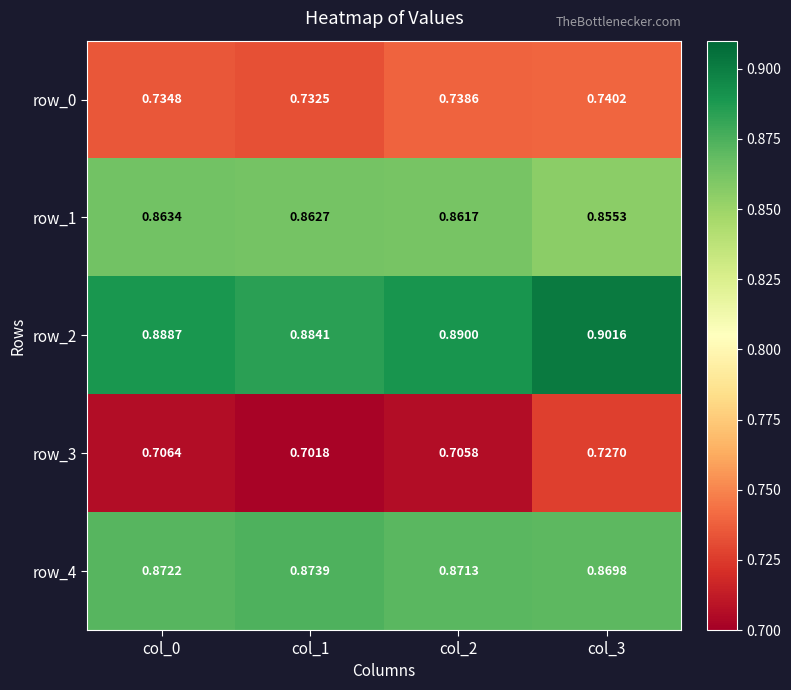

Is the value of row_0 at col_3 greater than the value of row_2 at col_0?

No